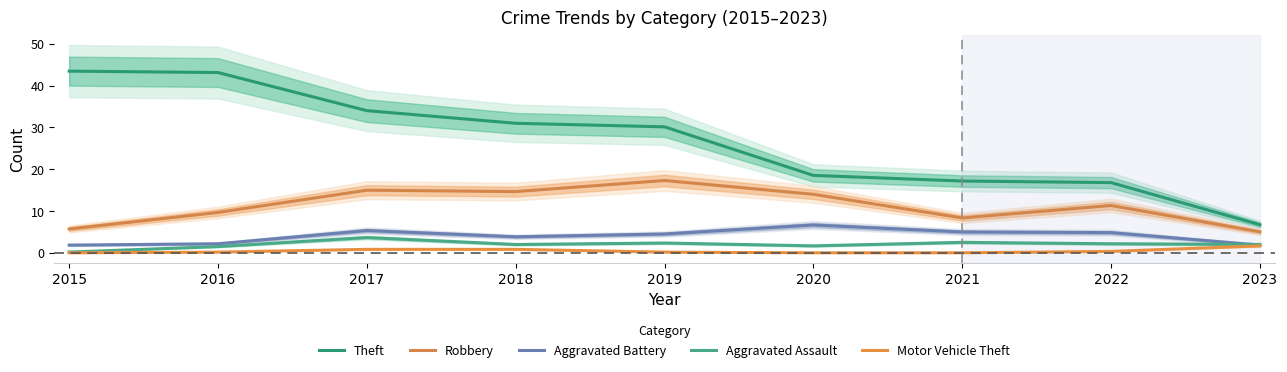

What are all the series names shown in the legend?

Theft, Robbery, Aggravated Battery, Aggravated Assault, Motor Vehicle Theft